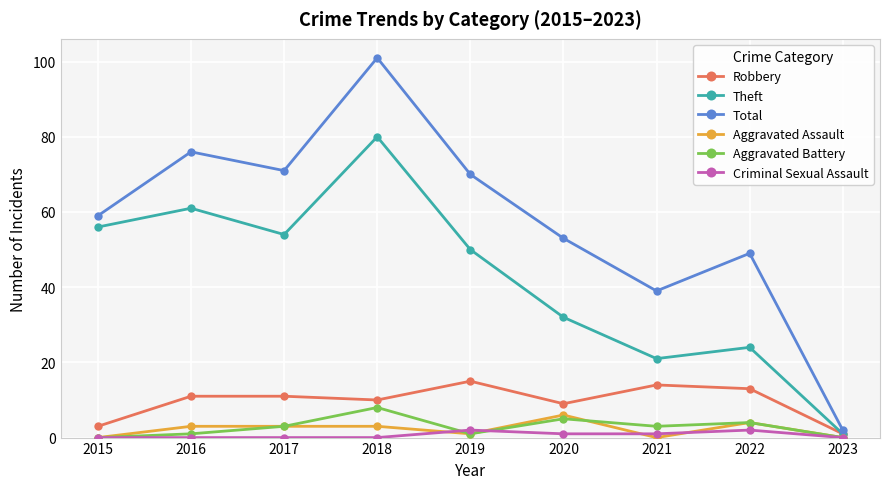

Between 2015 and 2020, which series saw the biggest shift?

Theft